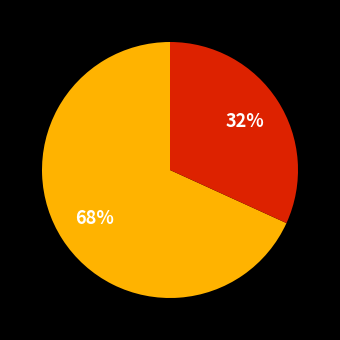

To the nearest percent, what is the average slice percentage?

50%